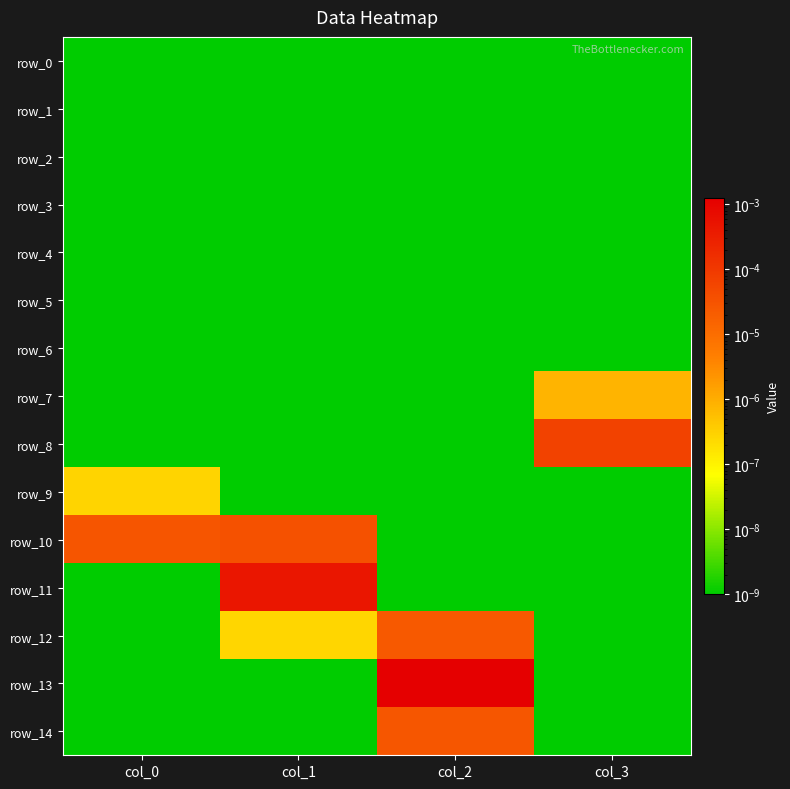

Count the number of categories in the chart.

4